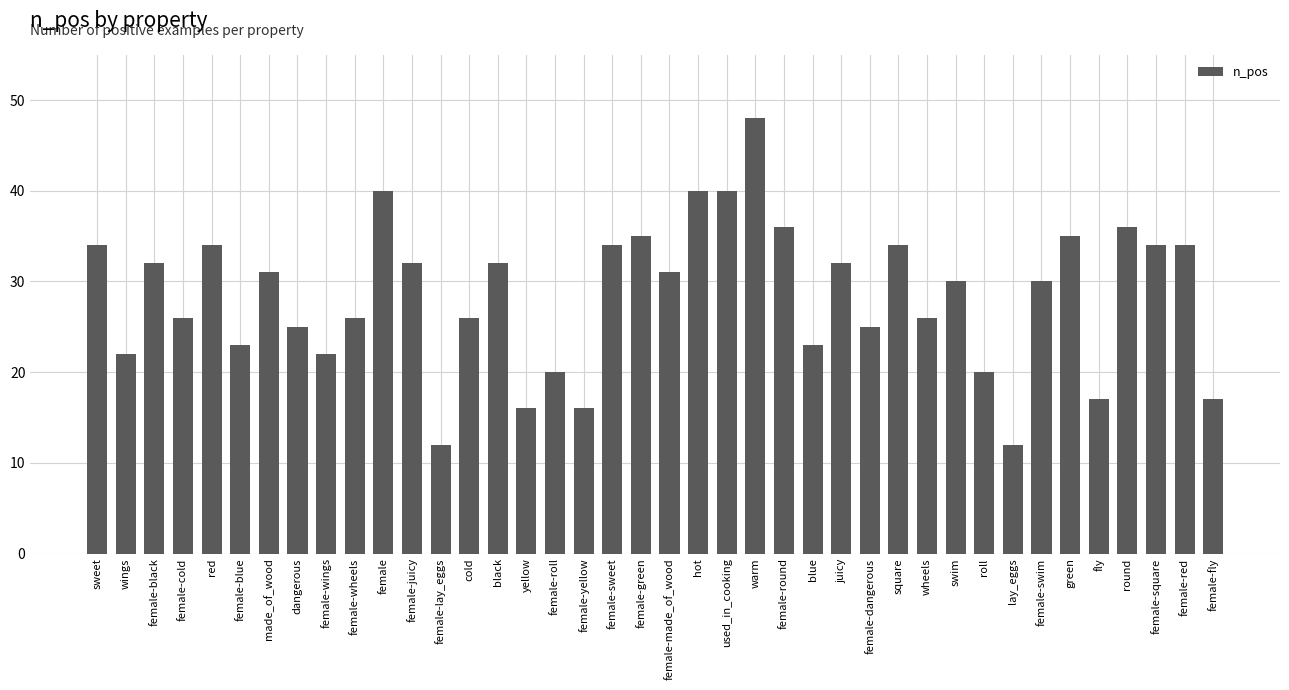

Count the number of data series in this chart.

1